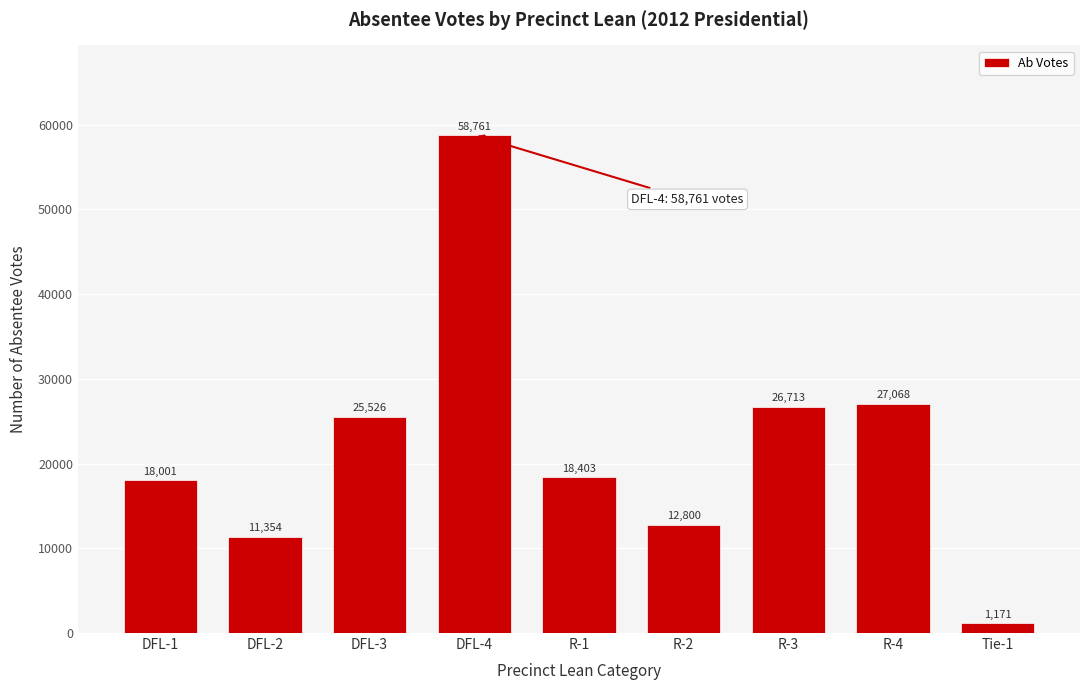

Reading left to right, what are all the values shown in this chart?

DFL-1=18001	DFL-2=11354	DFL-3=25526	DFL-4=58761	R-1=18403	R-2=12800	R-3=26713	R-4=27068	Tie-1=1171